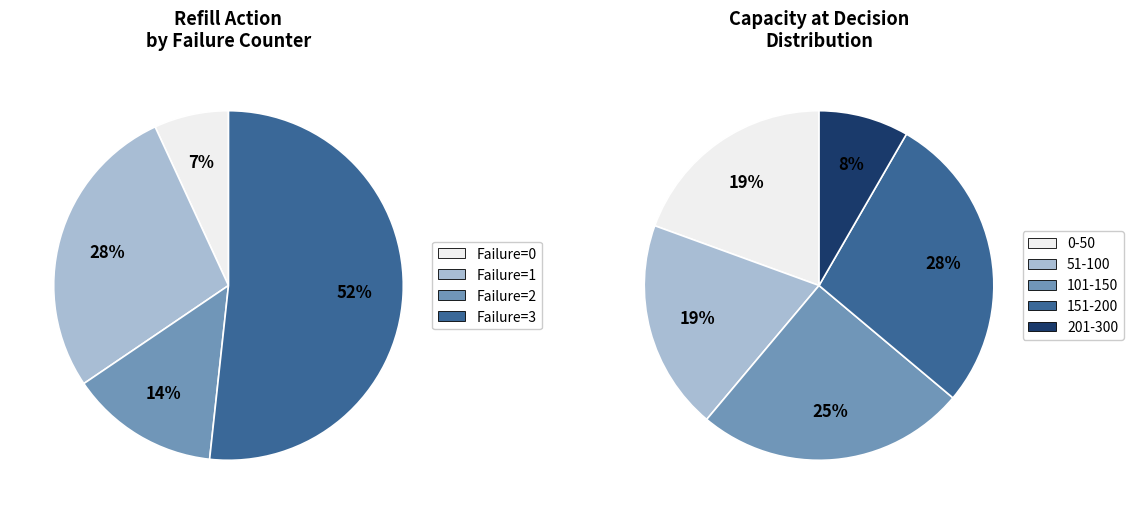

Is it true that Refill_Counter 3-5 is 3% of the pie?

False